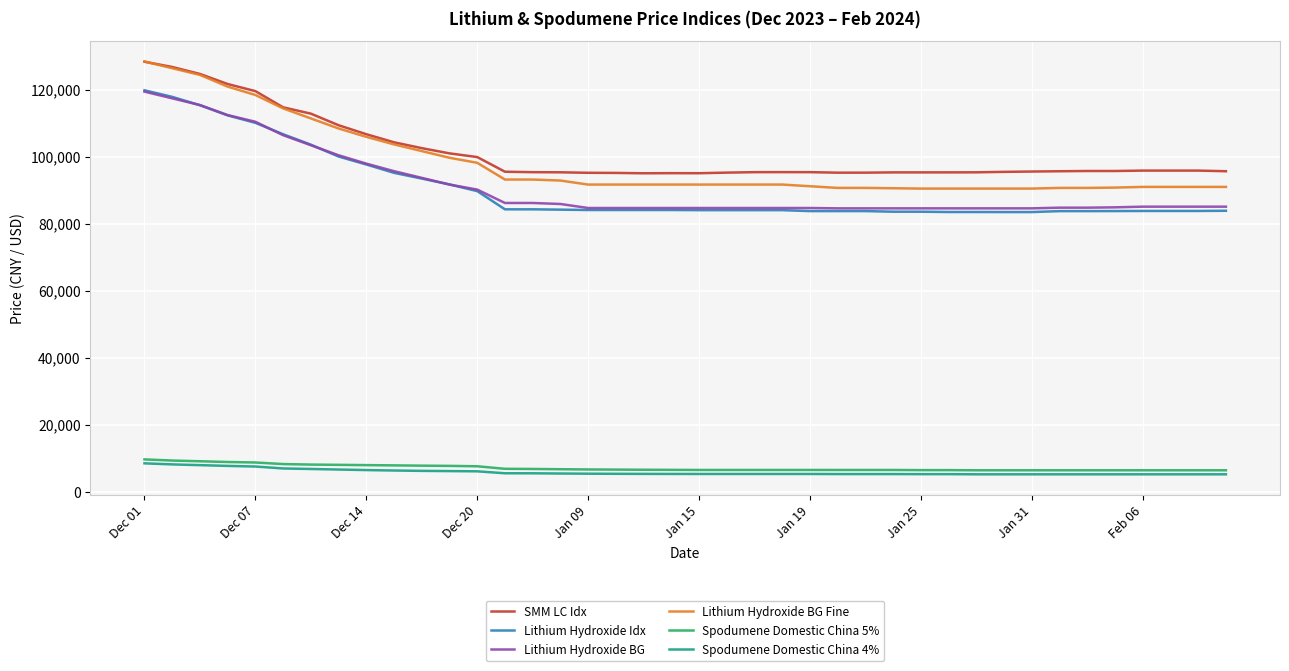

True or false: Lithium Hydroxide BG and SMM LC Idx cross at least once.

False